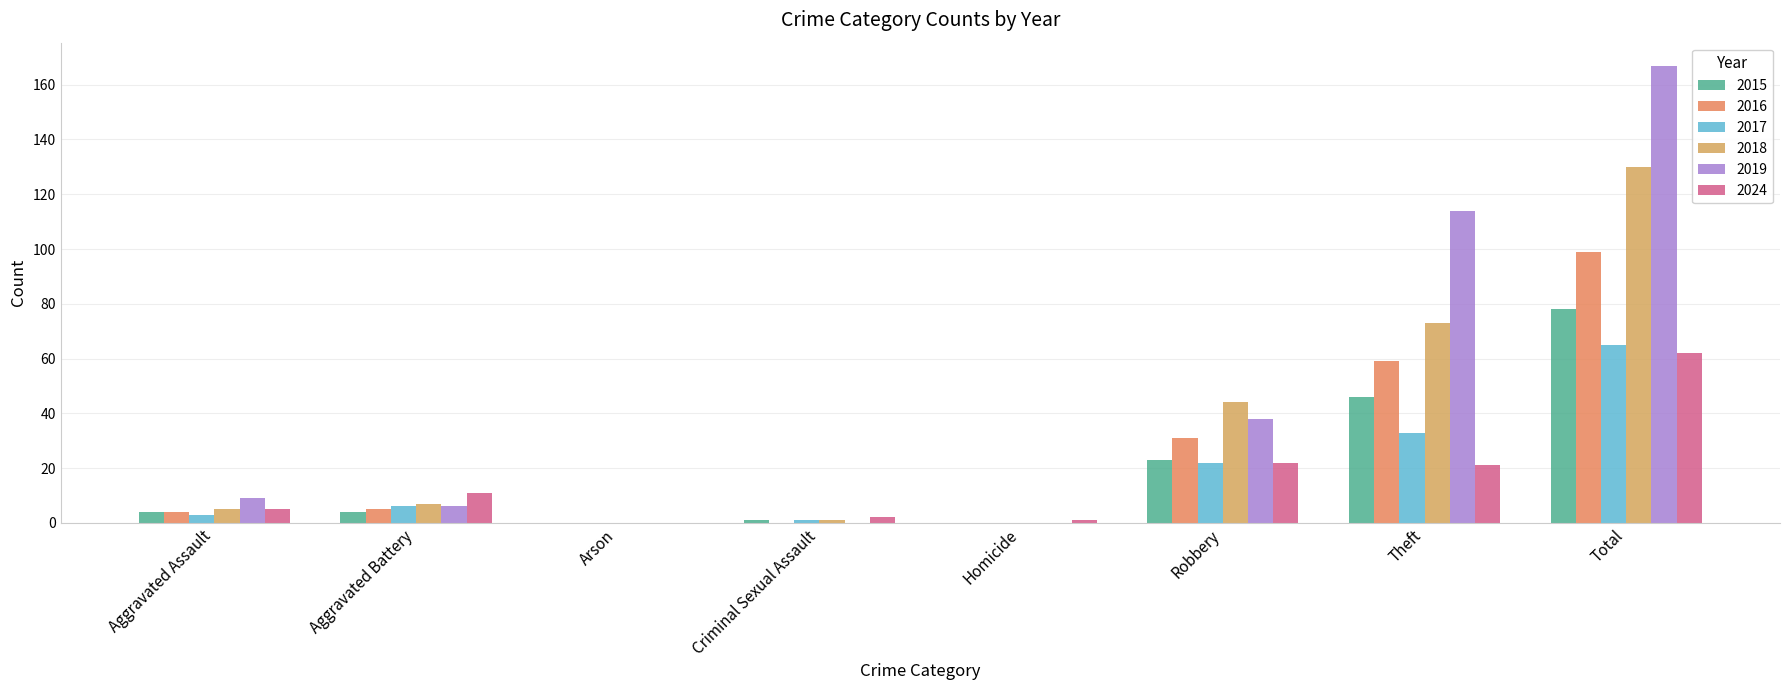

Are the bars horizontal?

No